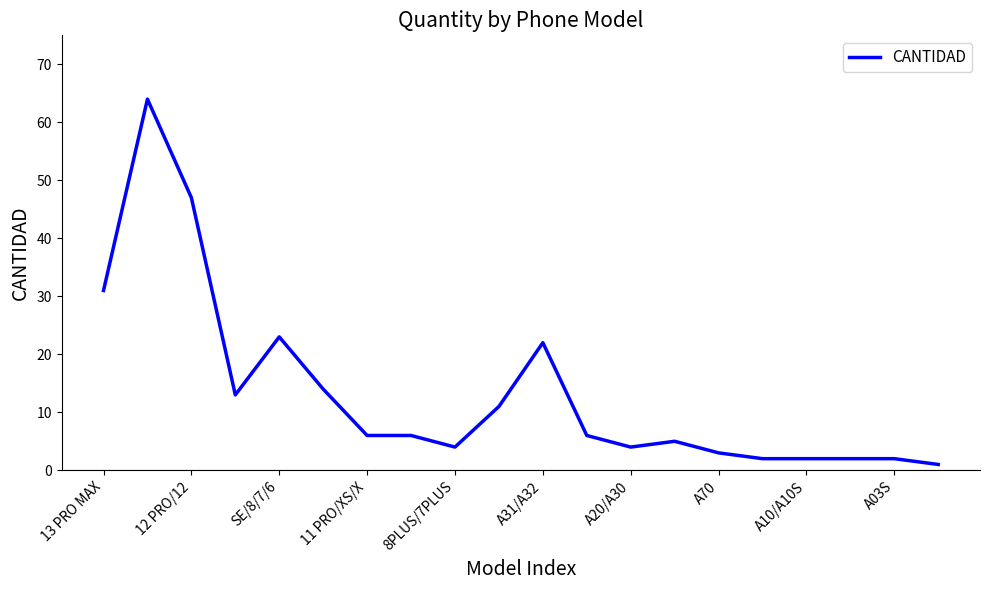

What is the difference between the maximum and minimum values?

63